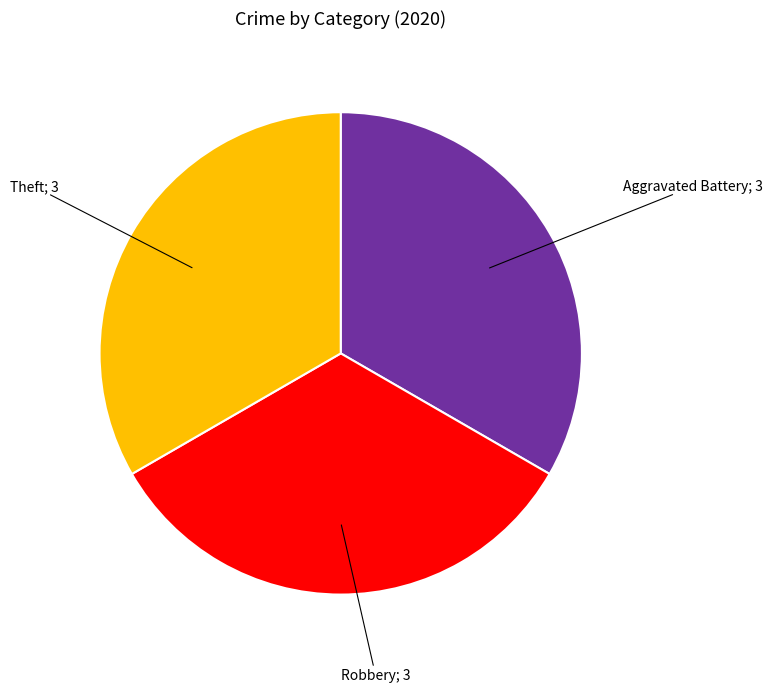

How many slices are in this pie chart?

3